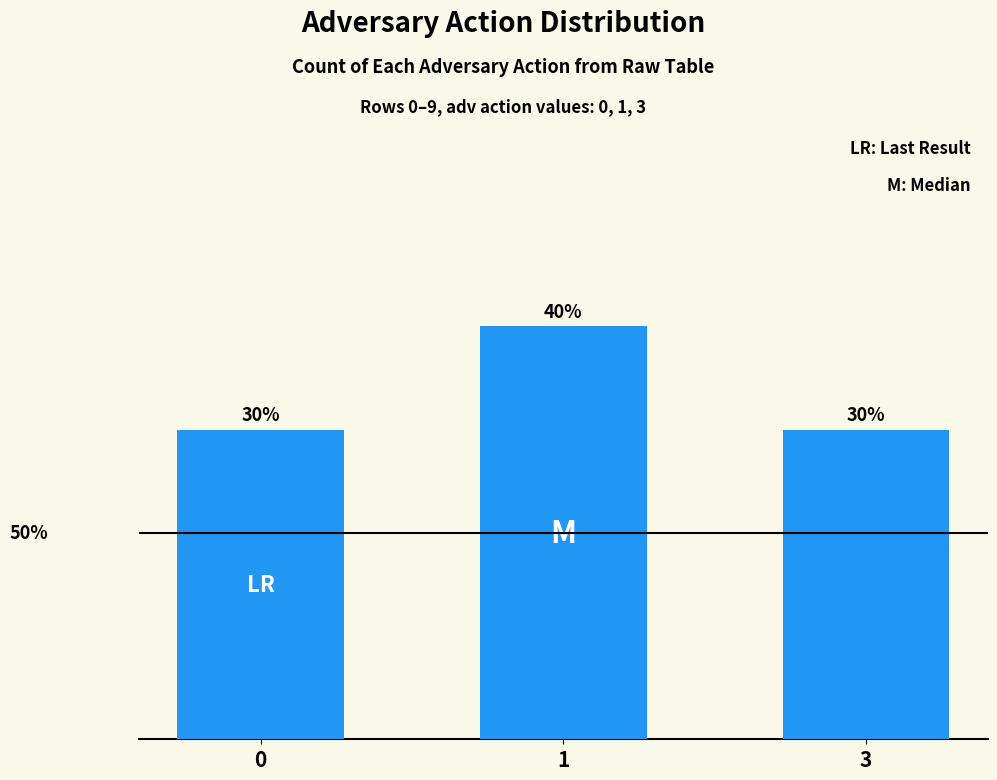

Between 3 and 1, which is larger?

1